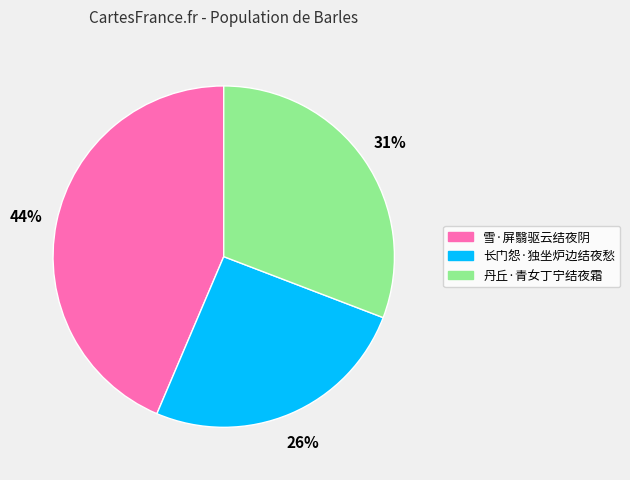

Which category has the smallest portion of the pie?

长门怨·独坐炉边结夜愁